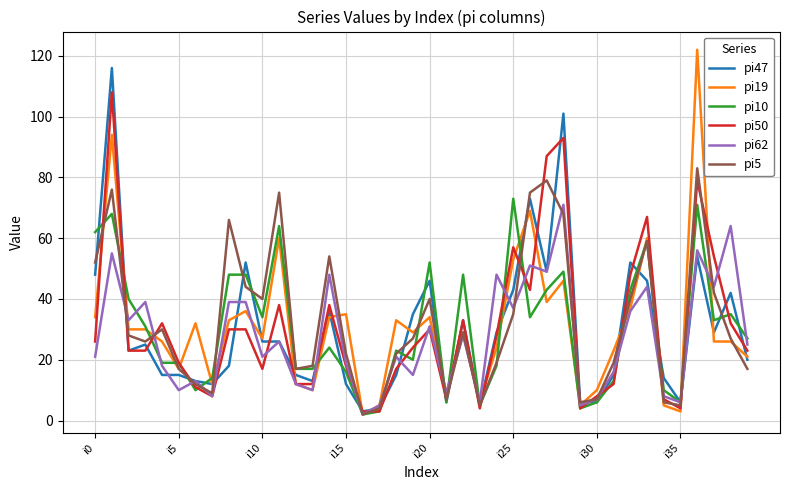

Does the chart have visible grid lines?

Yes